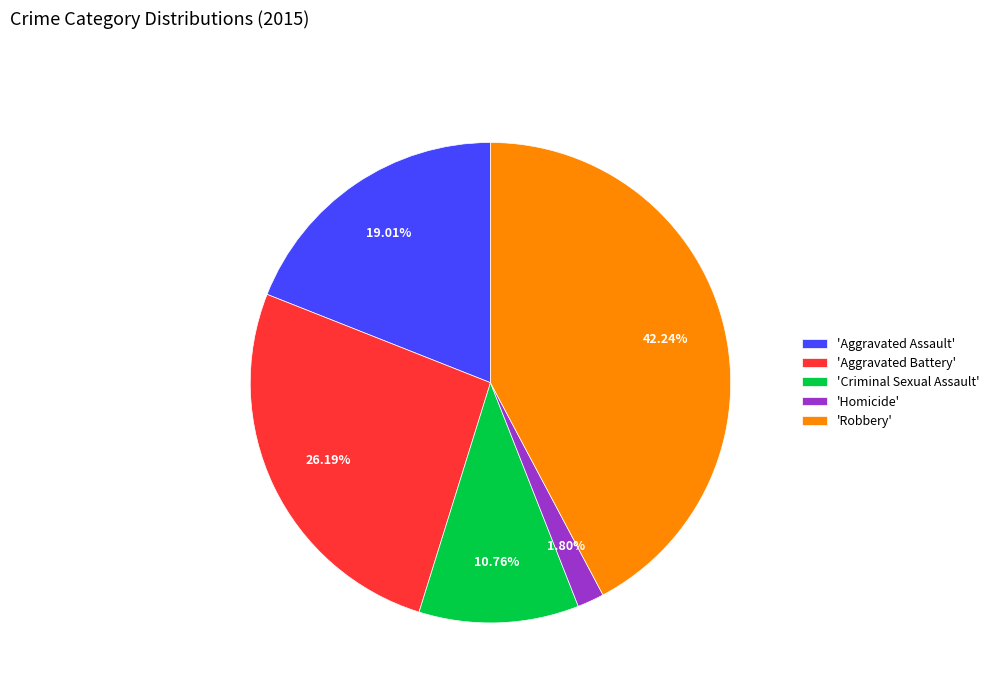

Is there a majority slice in this chart?

No